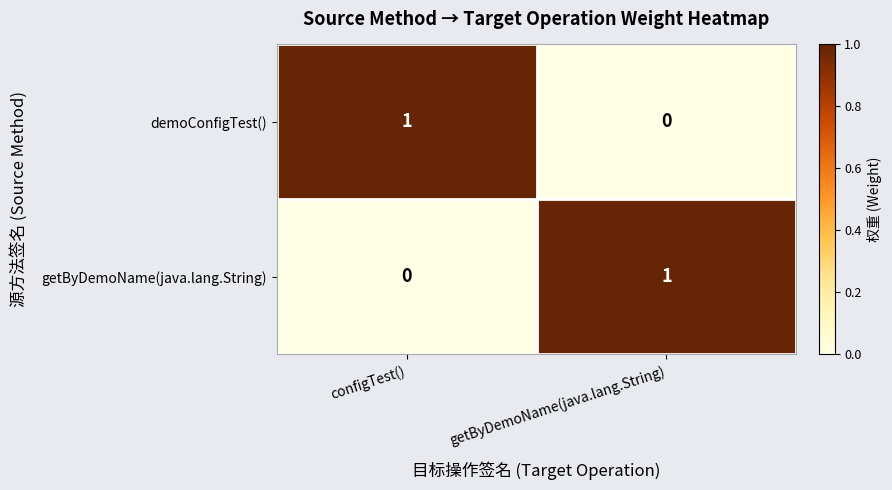

What is the difference between the highest and lowest values at configTest()?

1